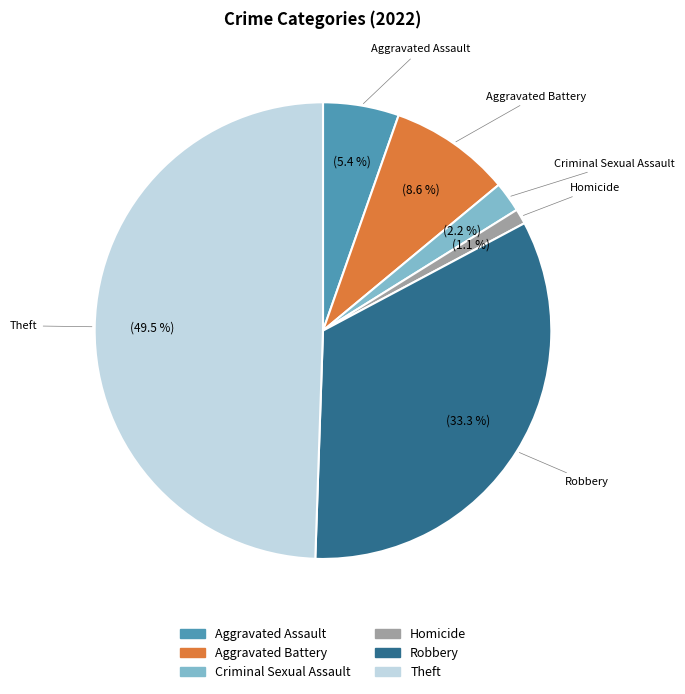

Which has a higher value, Criminal Sexual Assault or Homicide?

Criminal Sexual Assault